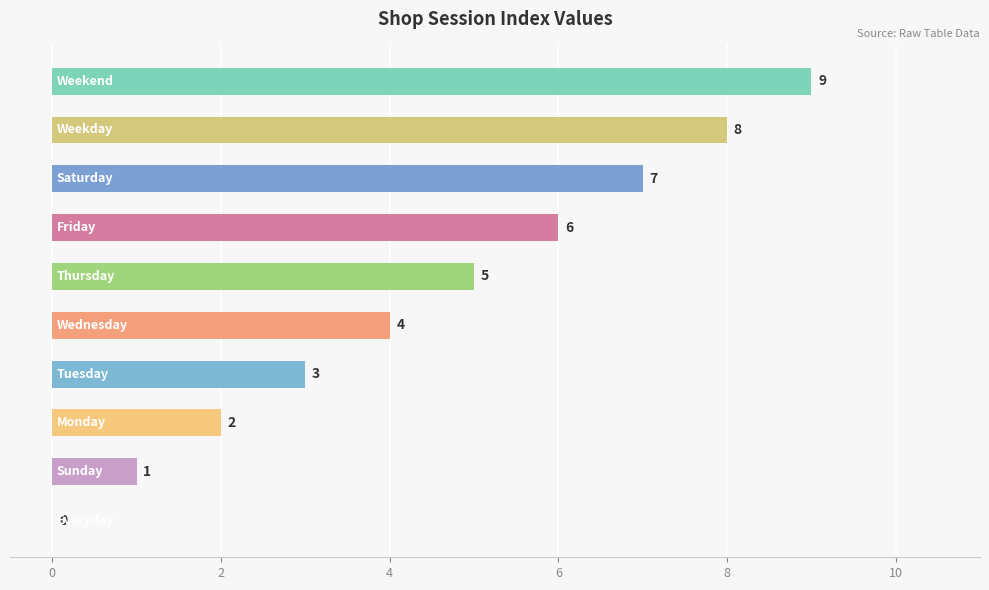

What is the sum of all values?

45